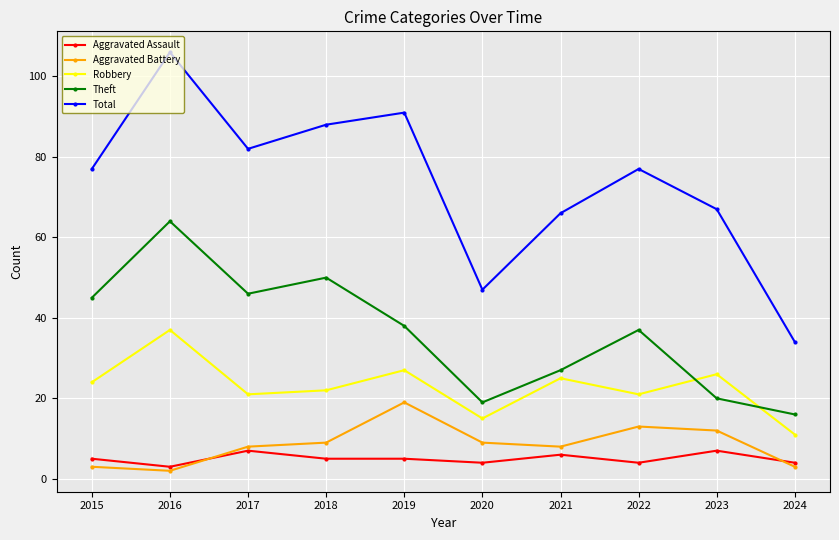

Does the chart have visible grid lines?

Yes